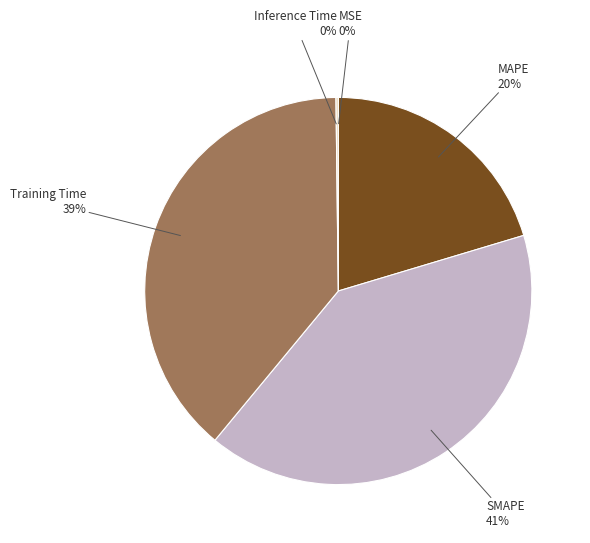

True or false: Training Time accounts for 39% of the total.

True